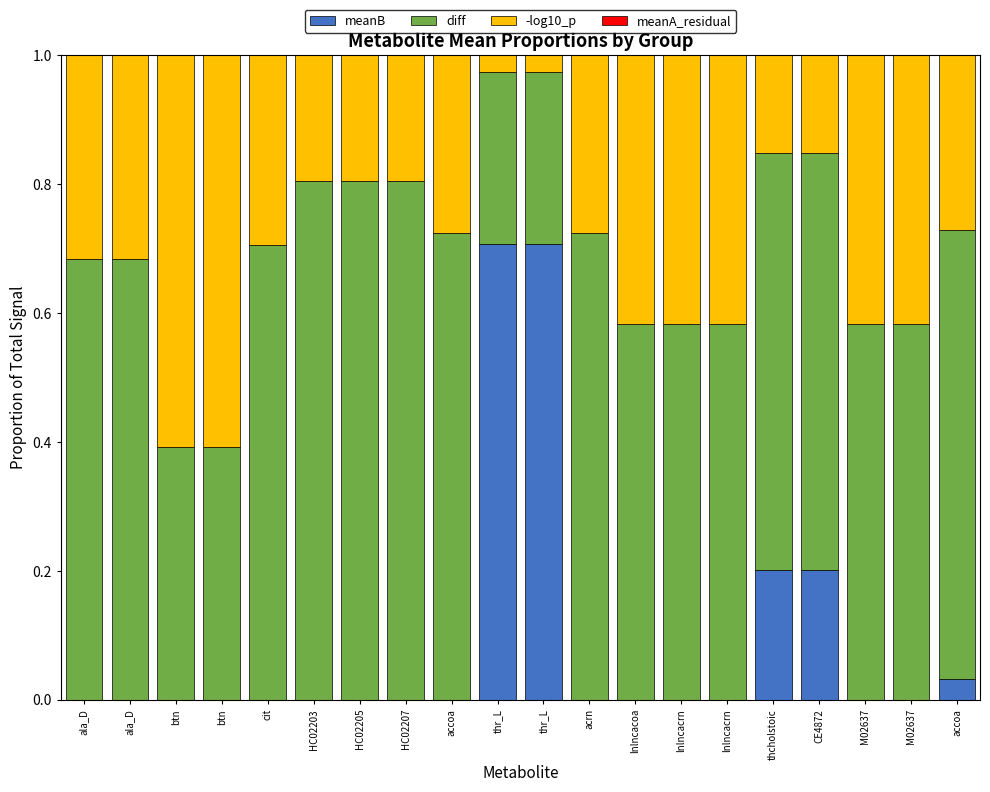

Are the bars grouped side by side (vs. stacked)?

No